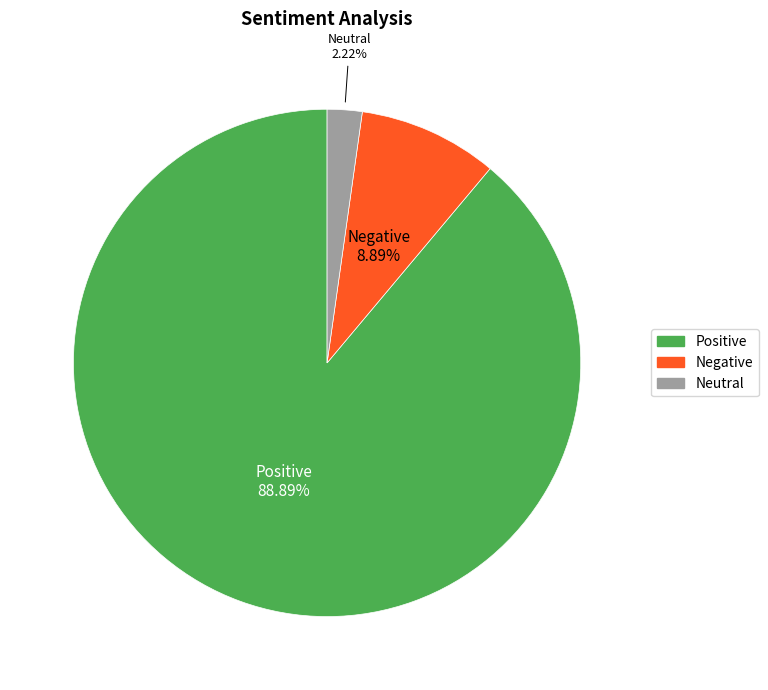

Combined, what portion of the pie is Negative and Neutral?

11.1%